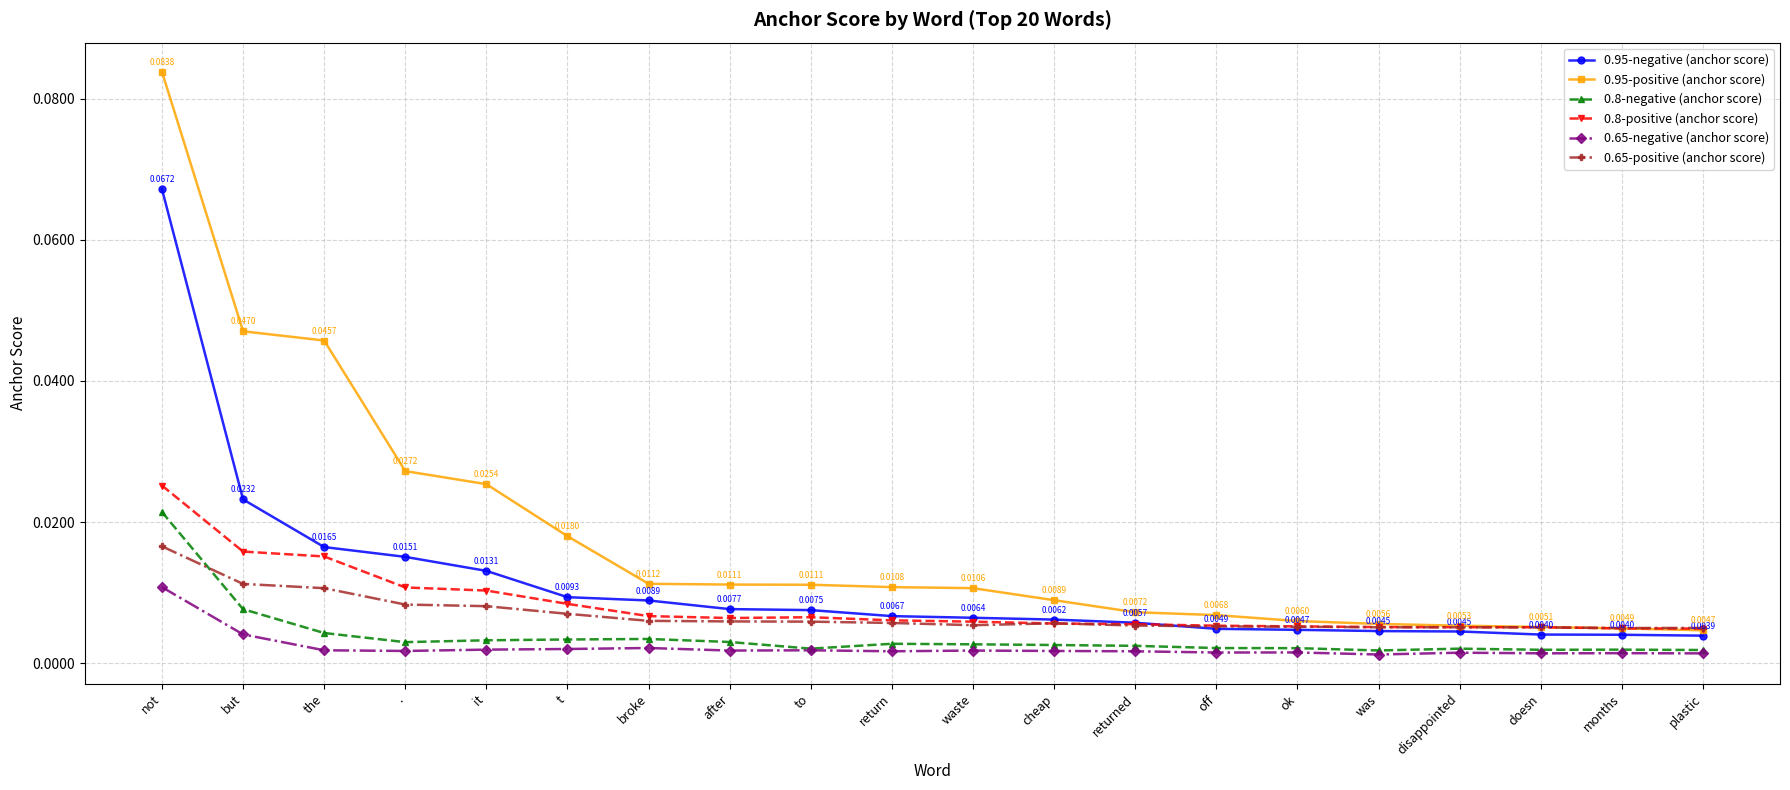

What is the label of the 11th point from the left?

waste